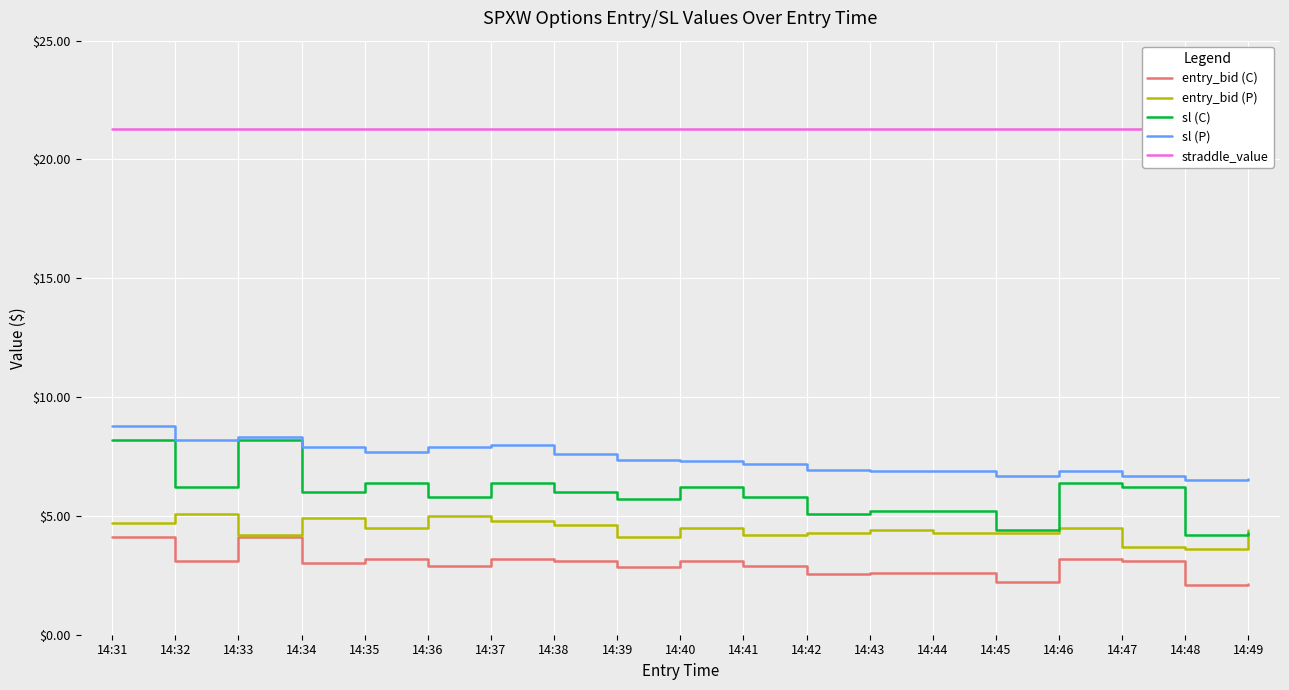

What are all the series names shown in the legend?

entry_bid (C), entry_bid (P), sl (C), sl (P), straddle_value